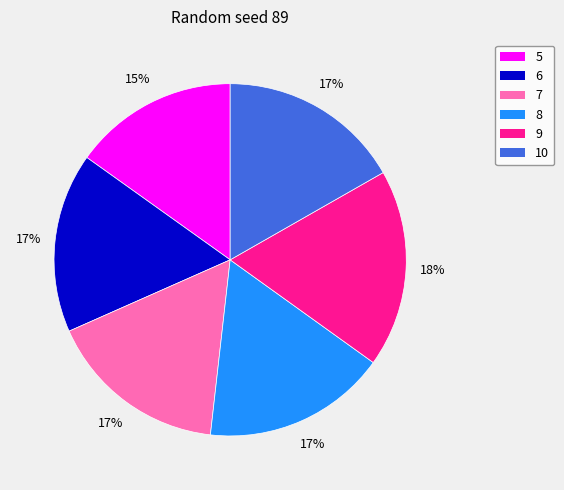

Is there any slice that represents more than half of the pie?

No